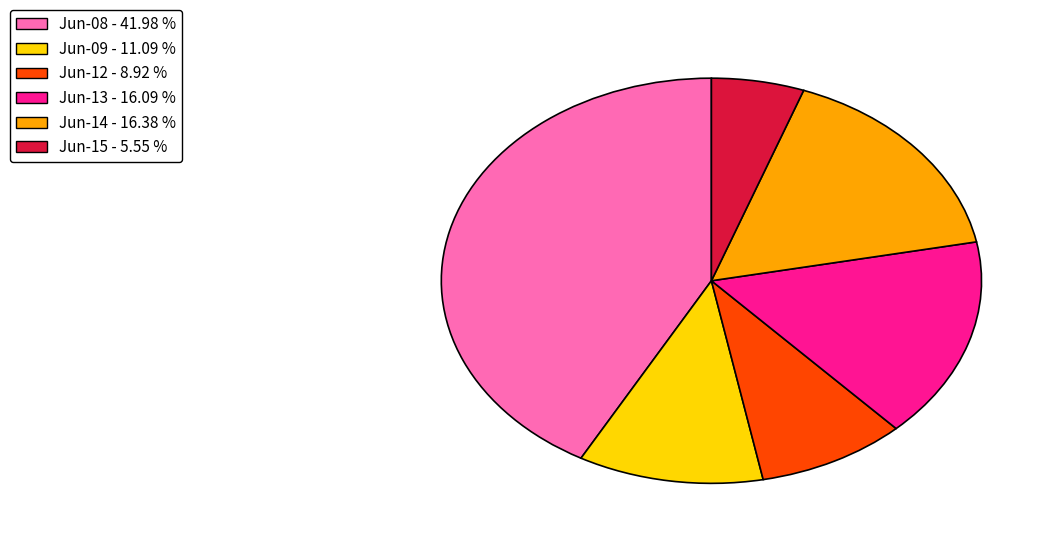

Is the sum of Jun-15 - 5.55 % and Jun-12 - 8.92 % greater than half?

No